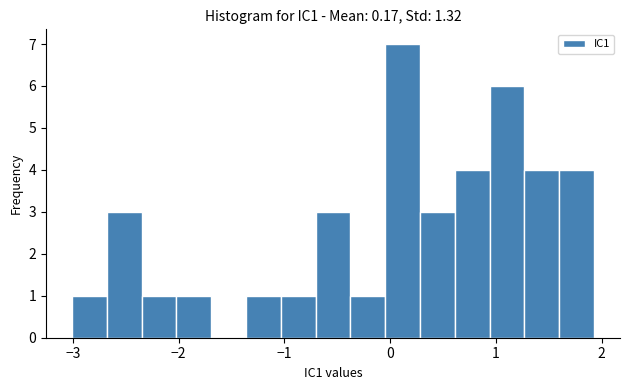

Read against the x-axis, roughly where is the centre of the tallest bar?

0.1